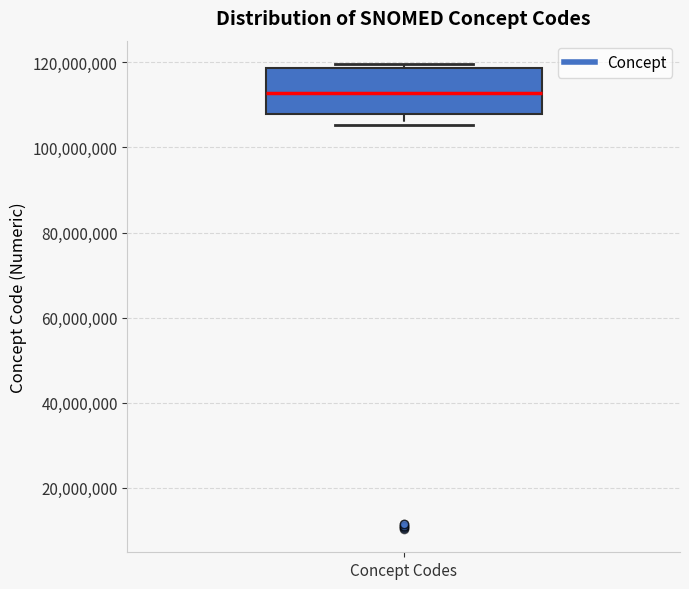

Transcribe this box plot: give where the median line is, the range the box spans, and where the two whiskers end, as read against the y-axis. The values are not printed on the chart, so give them approximately, as read against the axis.

median 112000000, box 108000000 to 118000000, whiskers 106000000 to 120000000